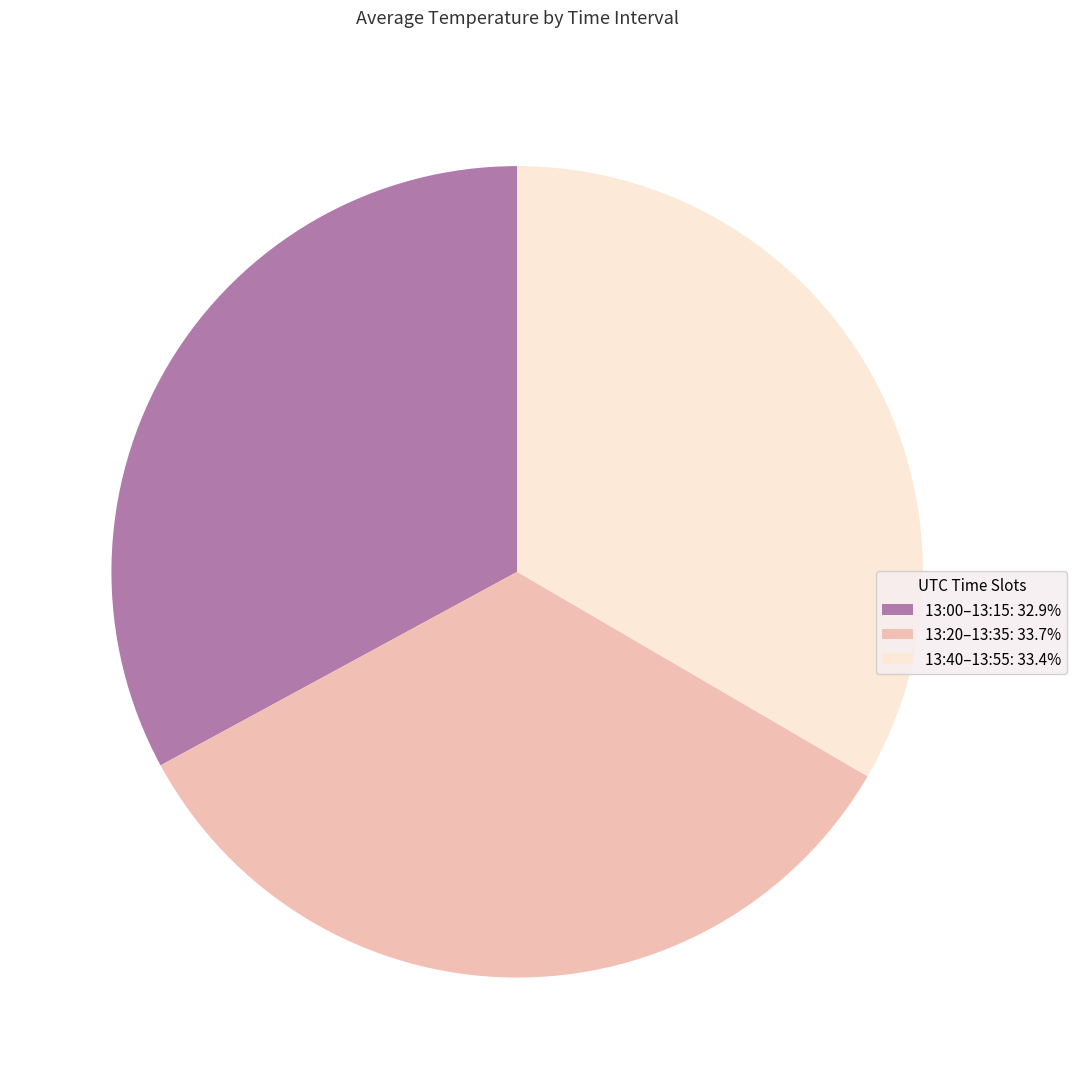

What is the ratio of the value at 13:20–13:35: 33.7% to the value at 13:40–13:55: 33.4%?

1.0